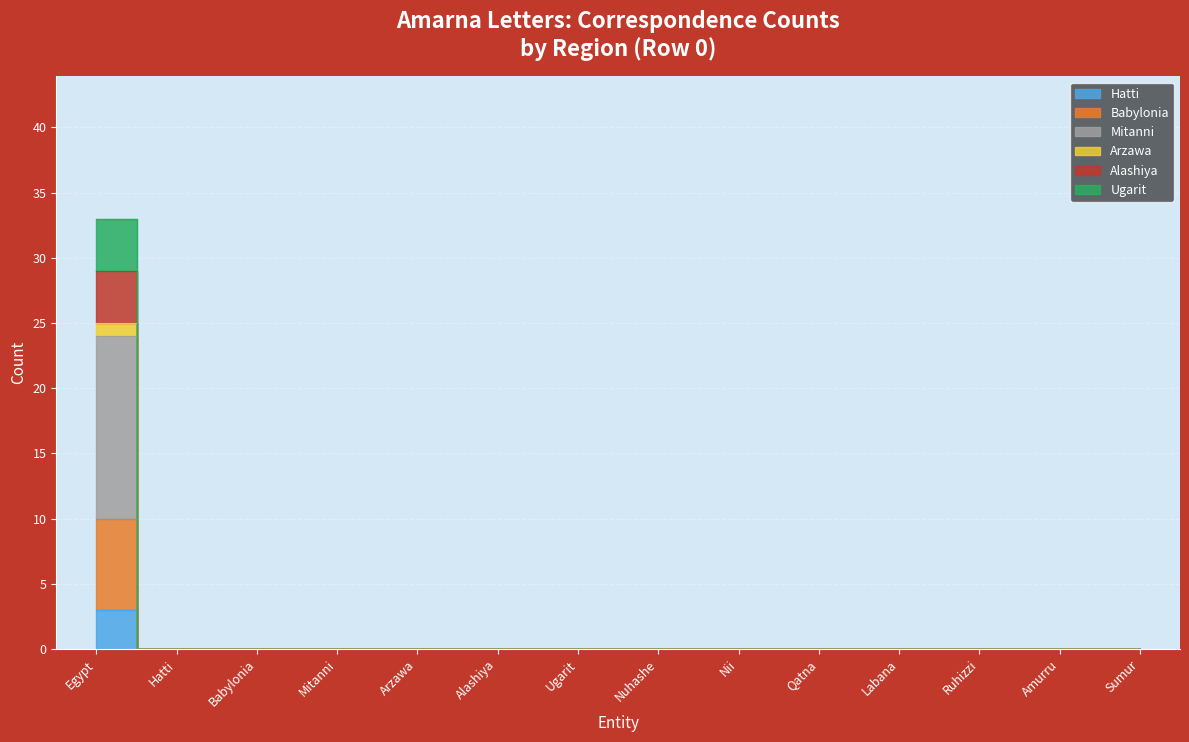

True or false: Ugarit and Mitanni cross at least once.

False